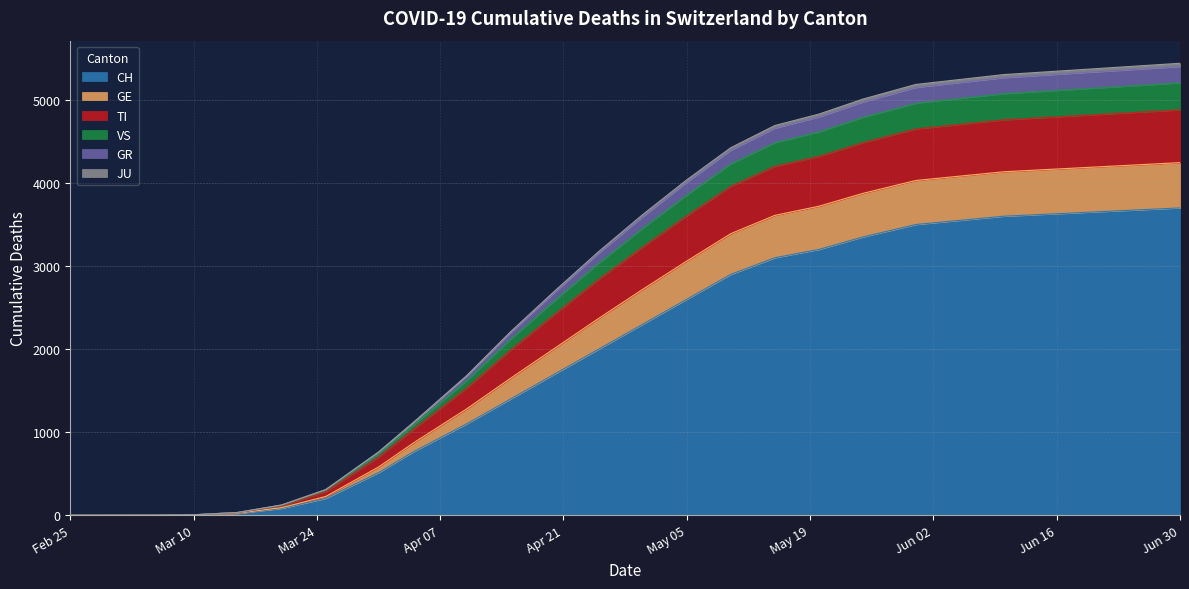

What is the greatest value displayed?

5441